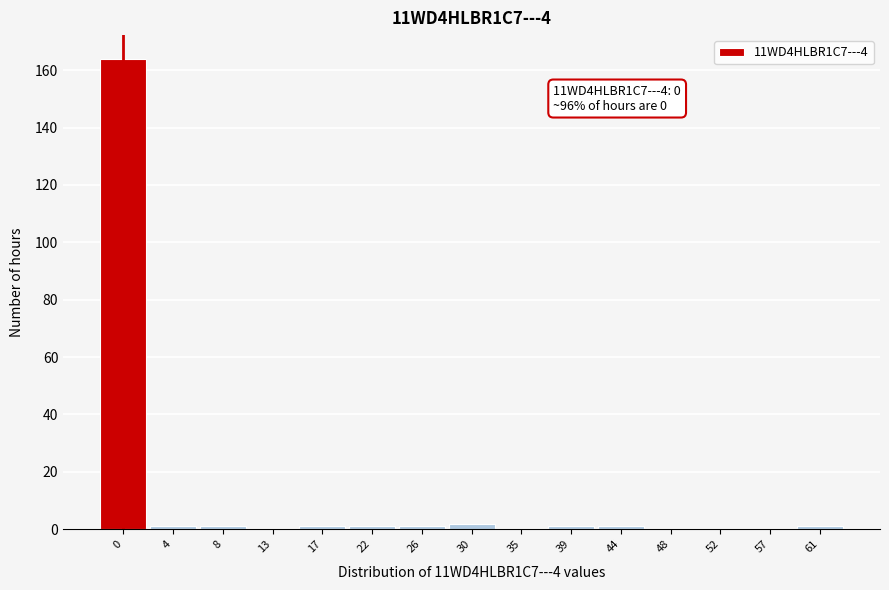

Reading left to right, transcribe all the data shown in this chart.

0=164	4=1	8=1	13=0	17=1	22=1	26=1	30=2	35=0	39=1	44=1	48=0	52=0	57=0	61=1